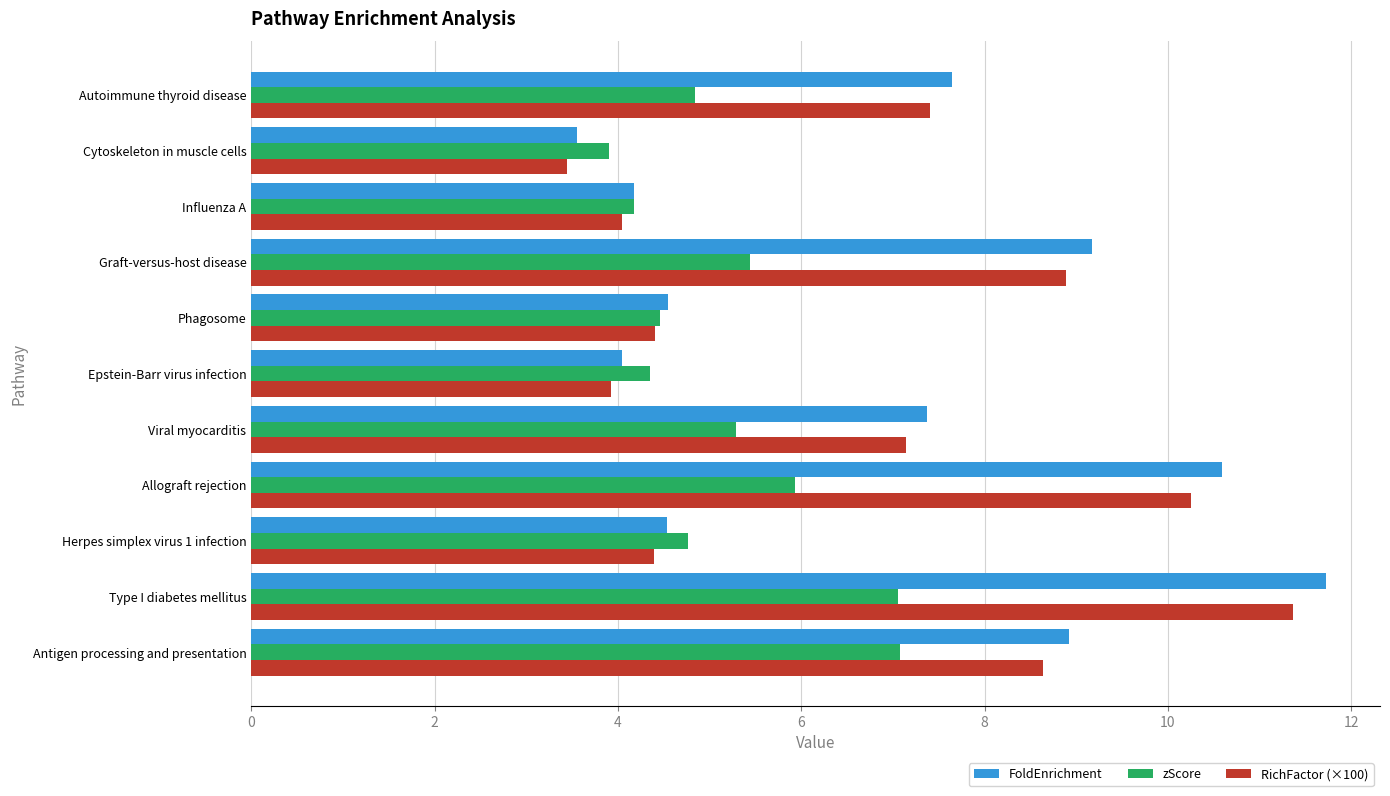

Which series changed the most between Type I diabetes mellitus and Phagosome?

FoldEnrichment